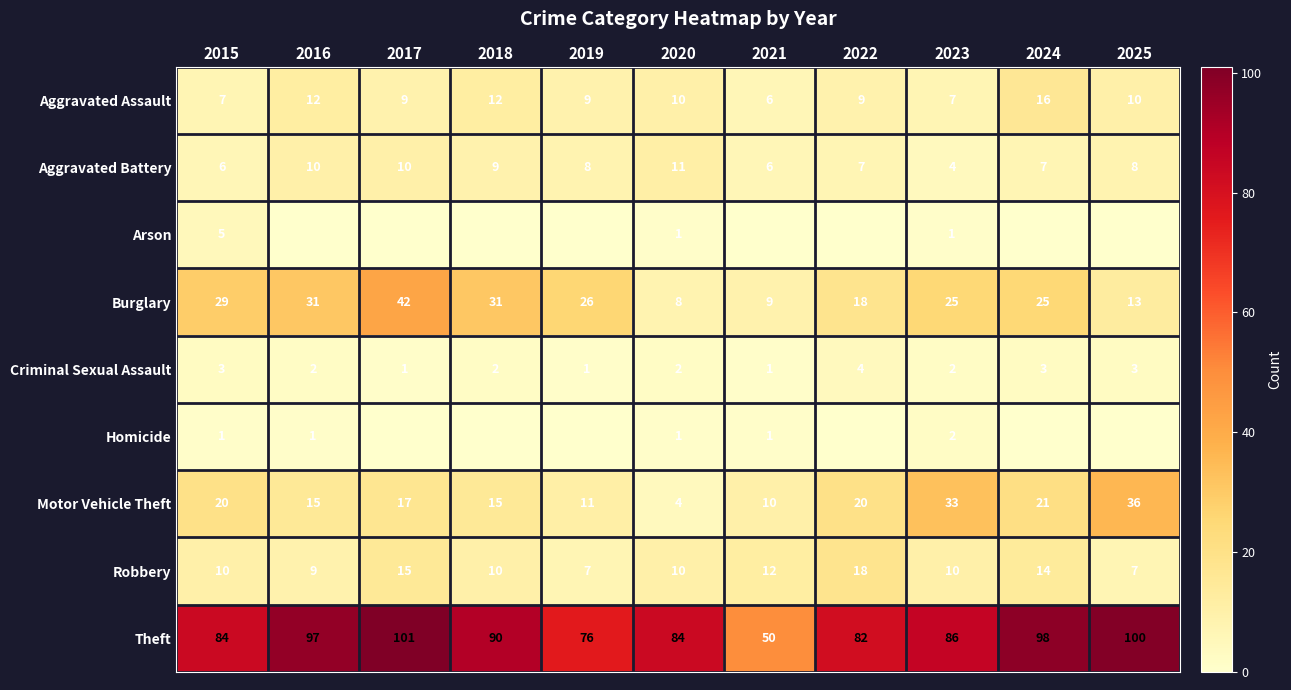

At which category is the sum across all series the highest?

2017